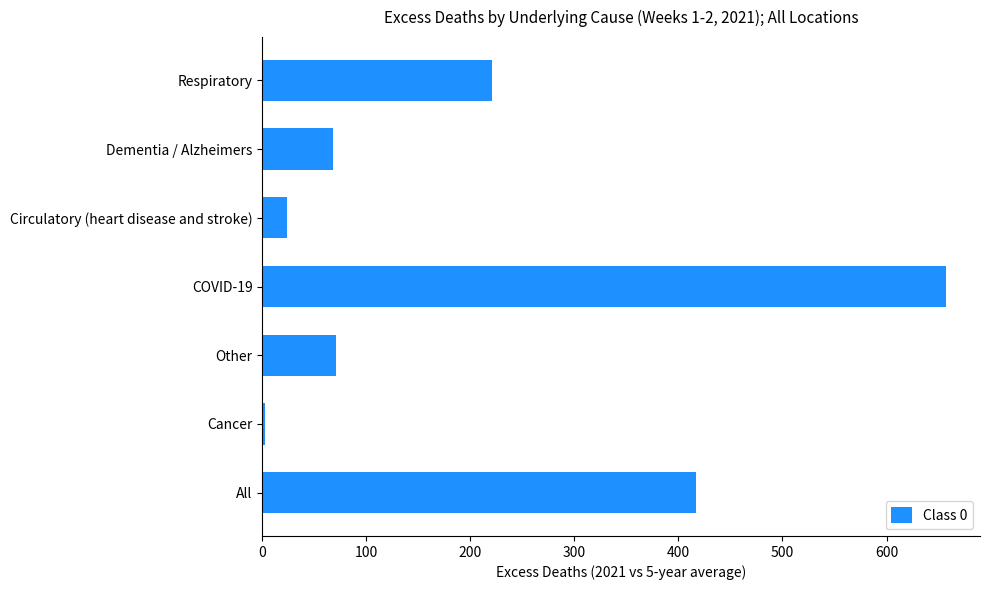

At which category does the chart reach its peak across all series?

COVID-19